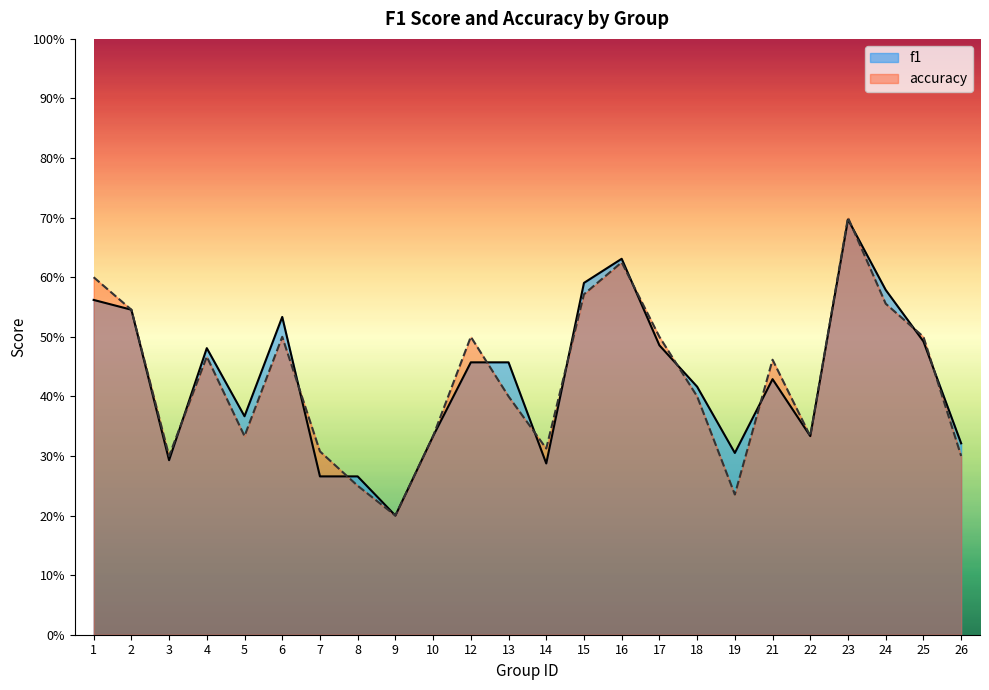

Which series has the largest total across all categories?

f1